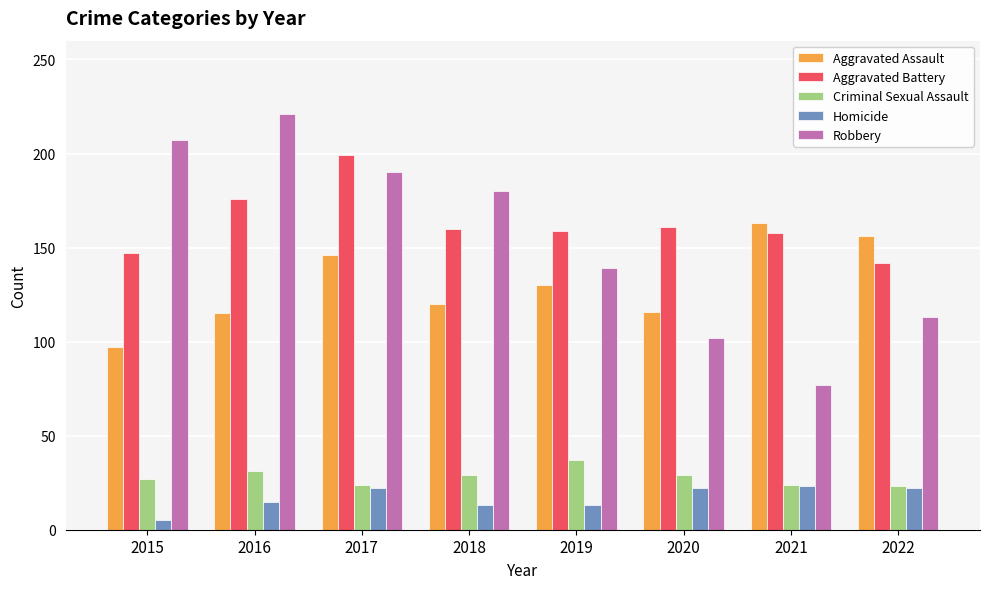

Rank the series at 2016 from highest to lowest value.

Robbery, Aggravated Battery, Aggravated Assault, Criminal Sexual Assault, Homicide